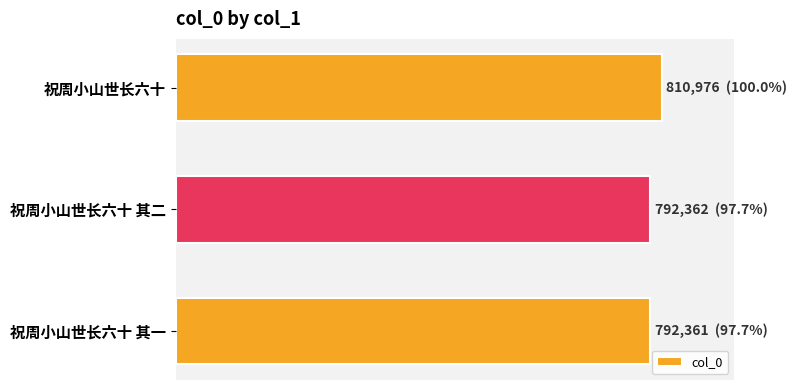

What is the sum of all values?

2395699